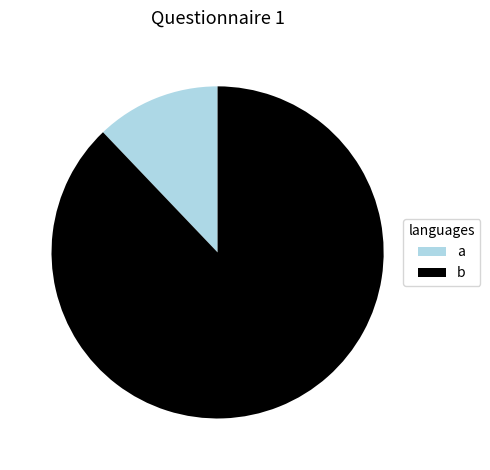

What is the ratio of the value at a to the value at b?

0.1